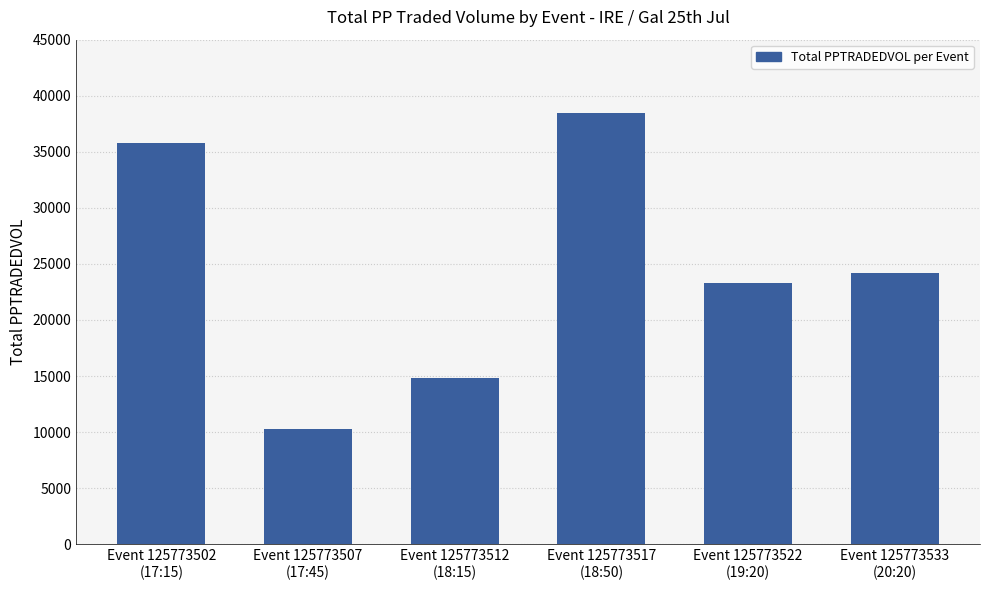

Reading left to right, transcribe all the data shown in this chart.

35757.3	10304.1	14835.8	38466.9	23306.1	24185.9